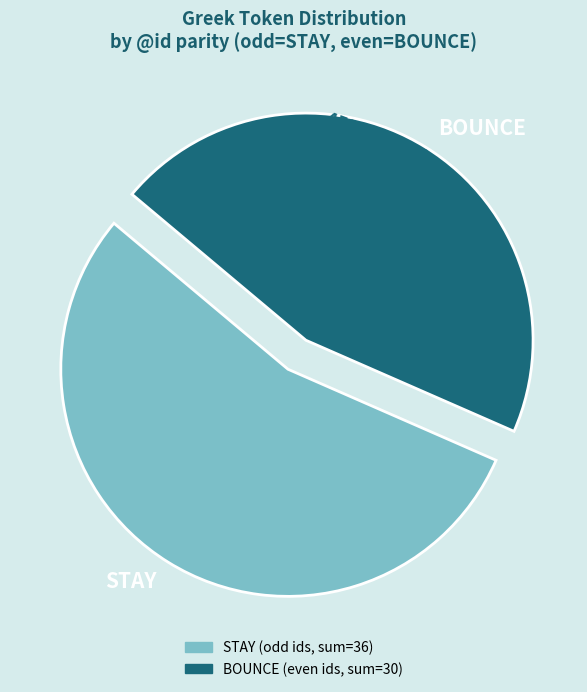

Is it true that STAY is 47% of the pie?

False